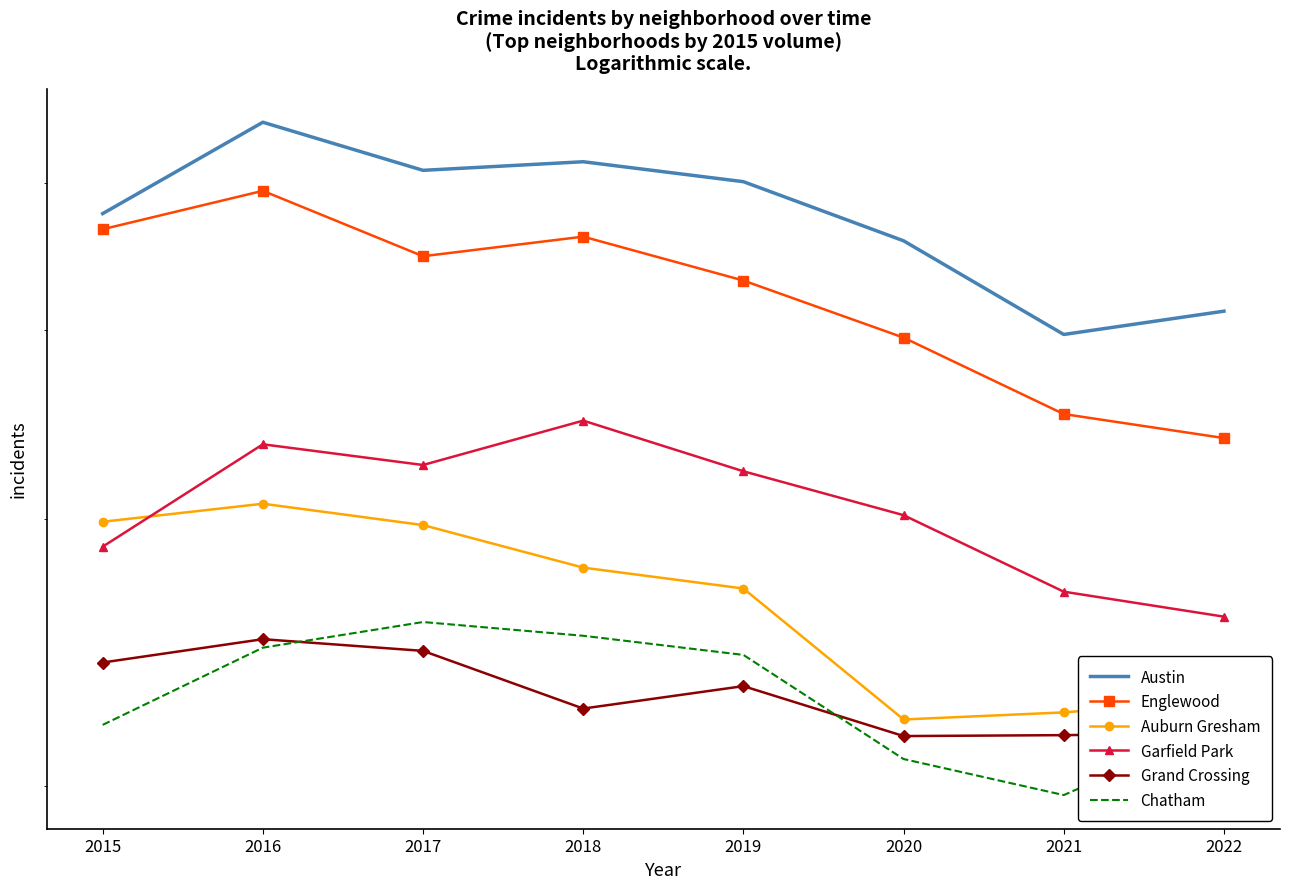

What is the difference between the maximum and minimum values in the Auburn Gresham series?

858